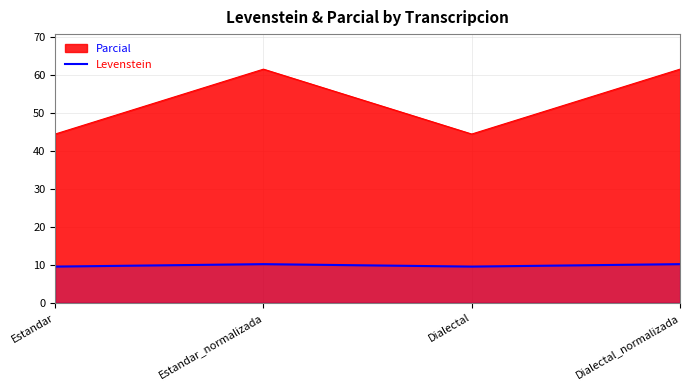

Which has a higher value, Estandar_normalizada or Dialectal_normalizada?

Estandar_normalizada